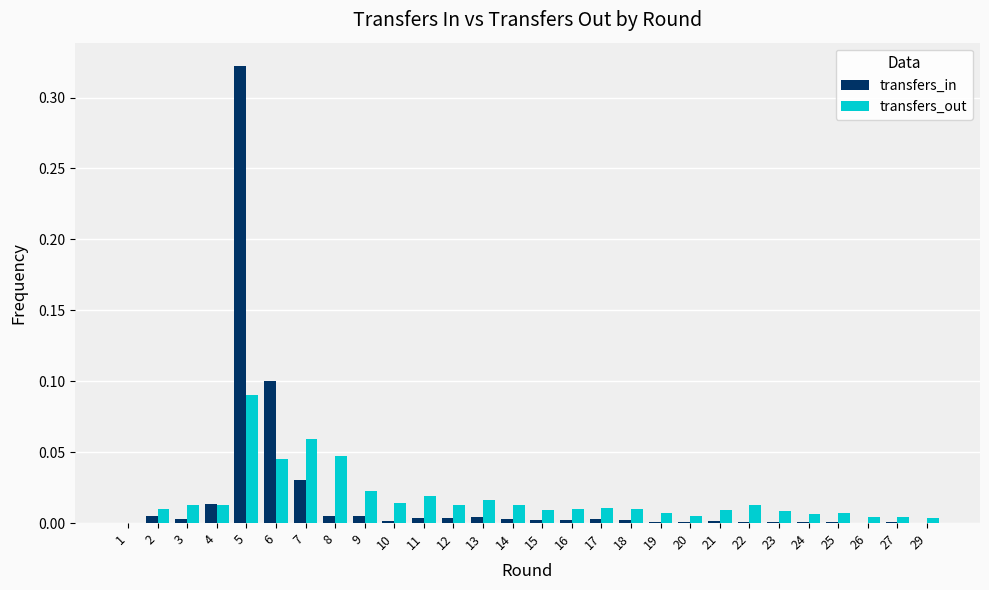

The transfers_in series shows 0.1 at 6. True or false?

True